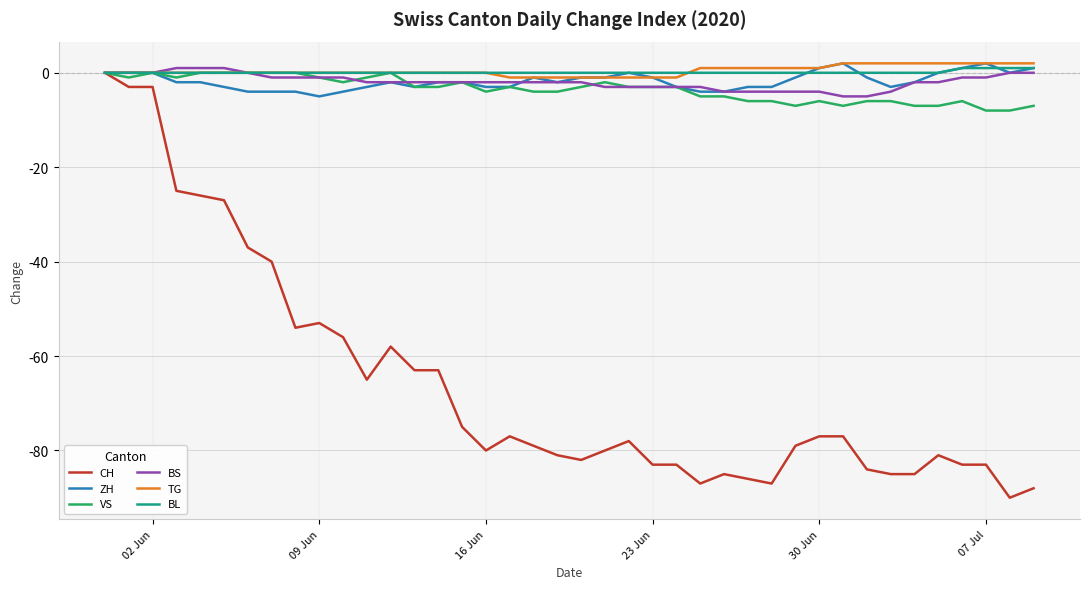

What is the minimum value for BS?

-5